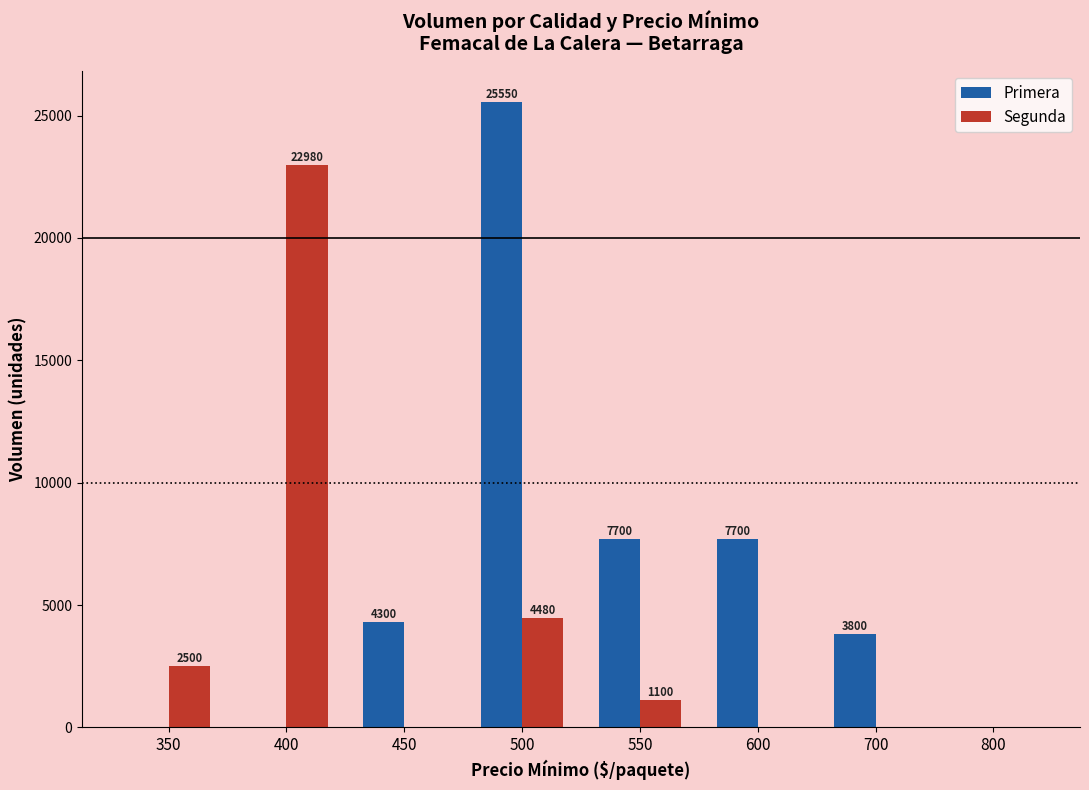

What is the sum of the Segunda values at 550 and 400?

24080